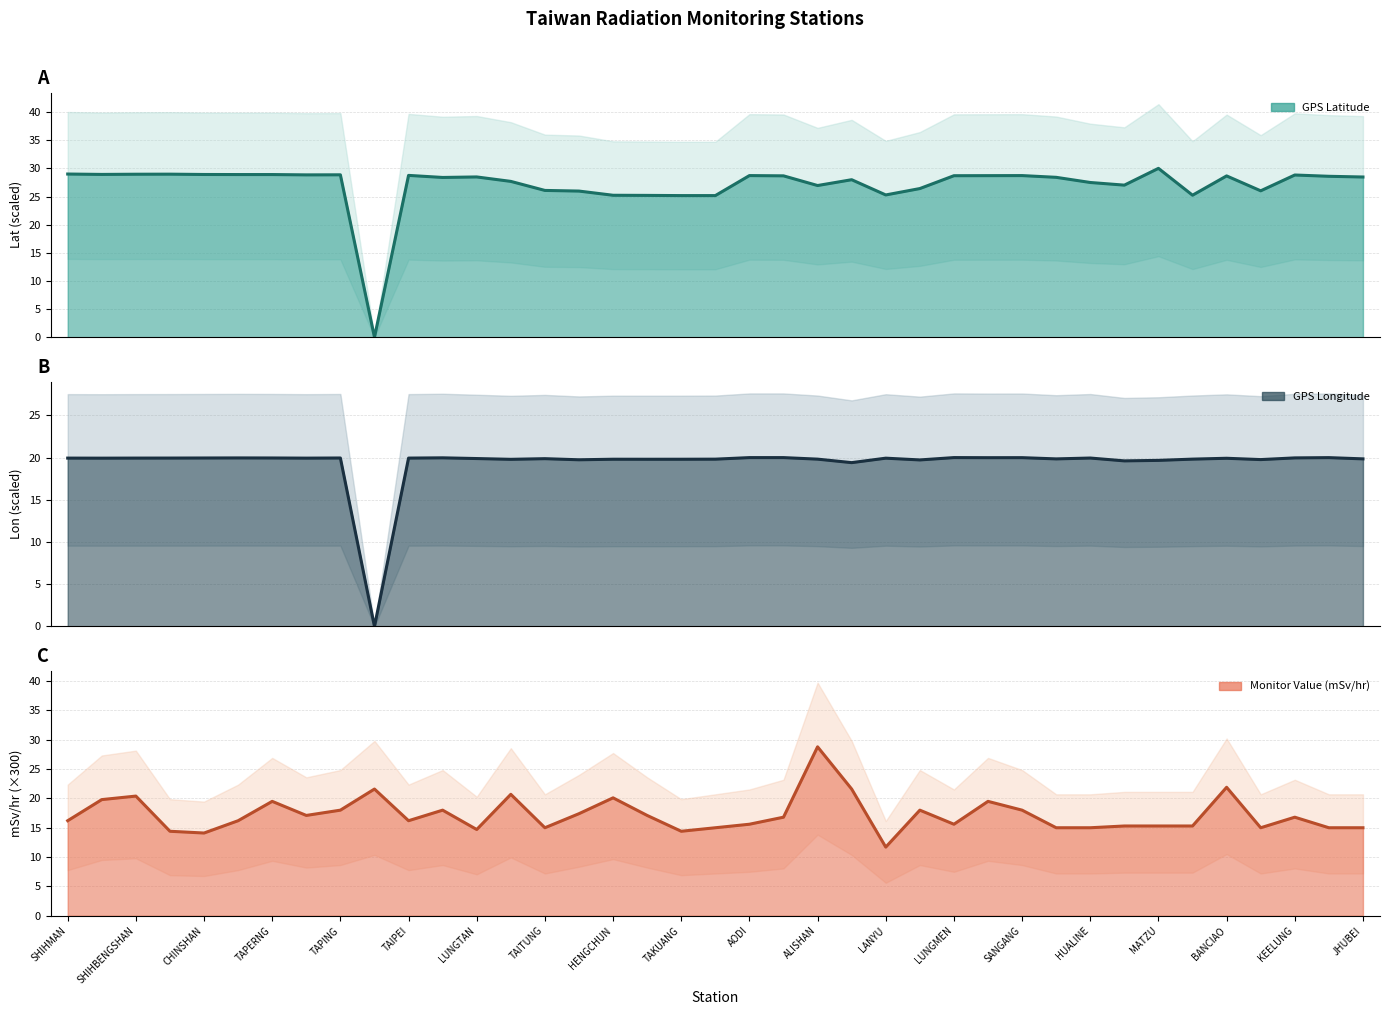

True or false: GPS Longitude has a value of 20.0 at ILAN.

True